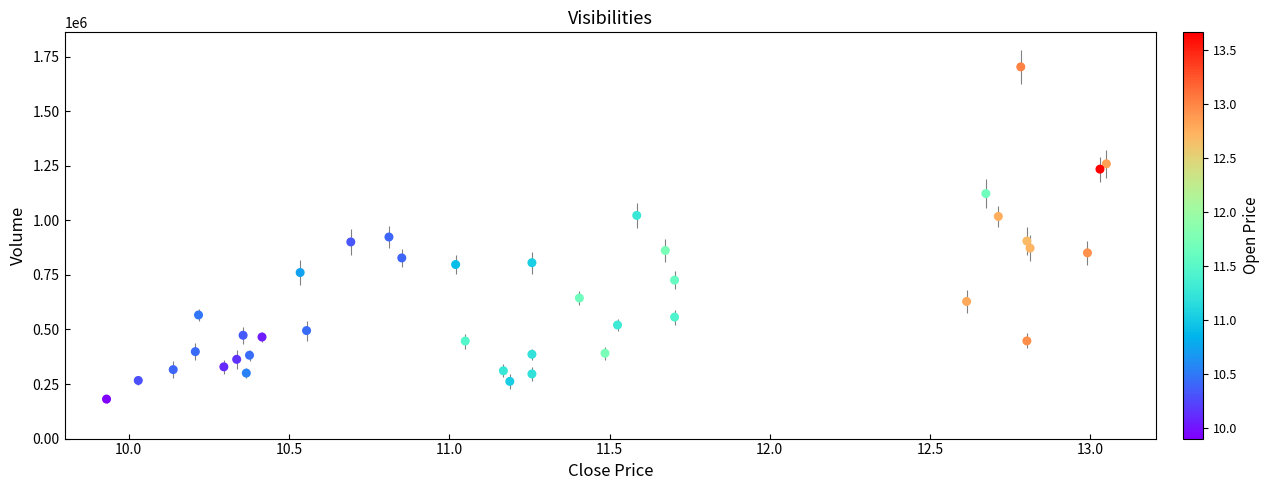

What is the range of Y values (max minus min)?

1522028.0